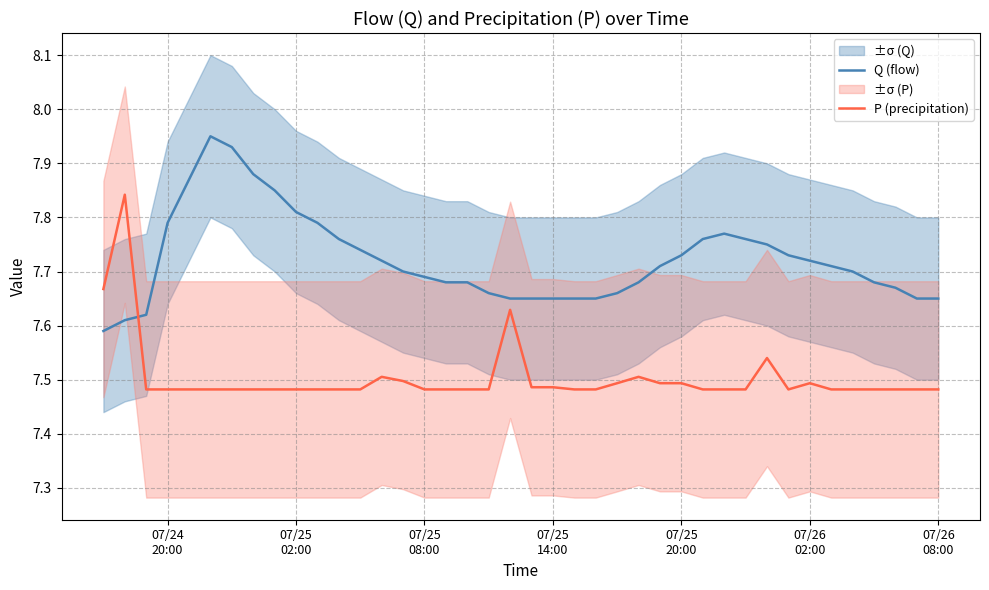

What is the value of the P (precipitation) point at the 15th from the left?

7.5